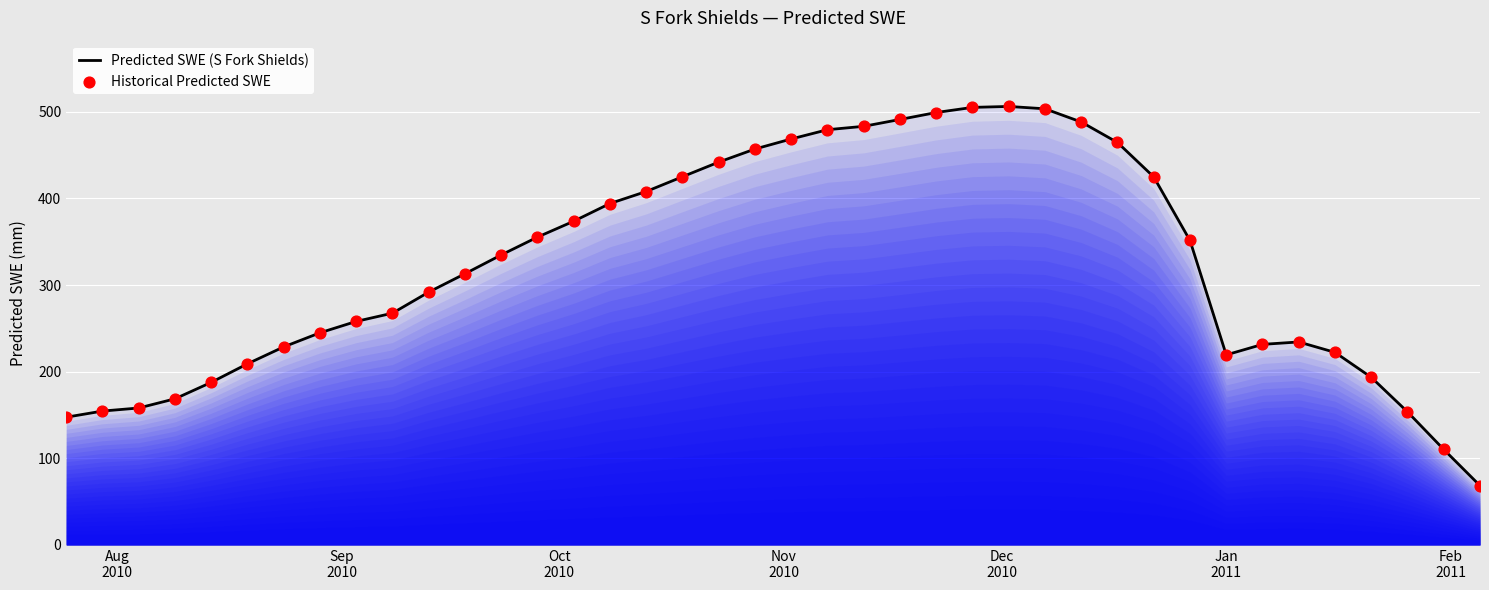

What is the smallest value displayed?

68.4